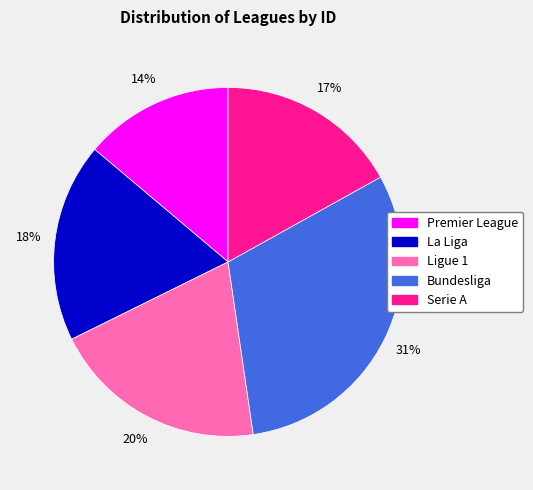

Is it true that Ligue 1 is 9% of the pie?

False